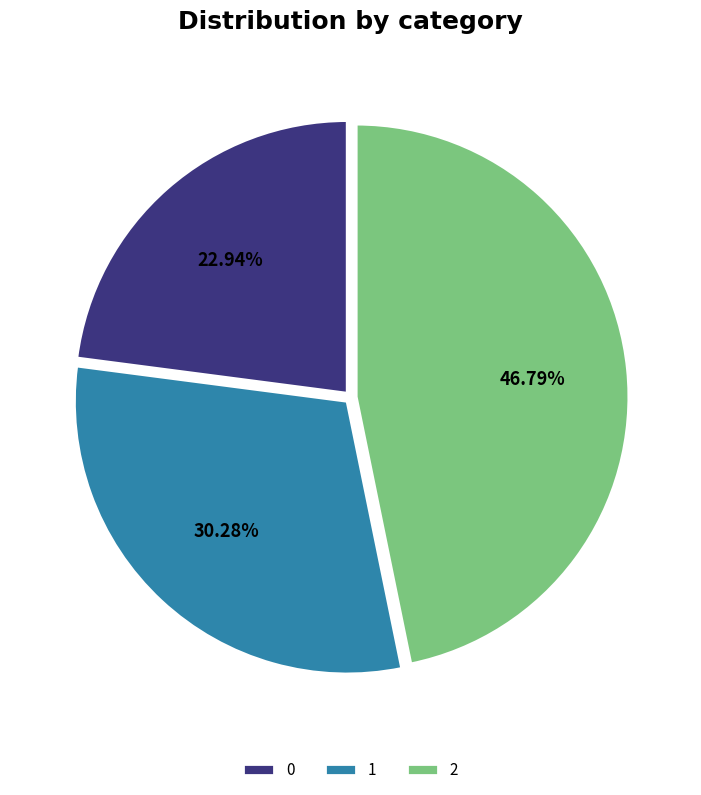

To the nearest percent, what portion does 2 represent?

47%